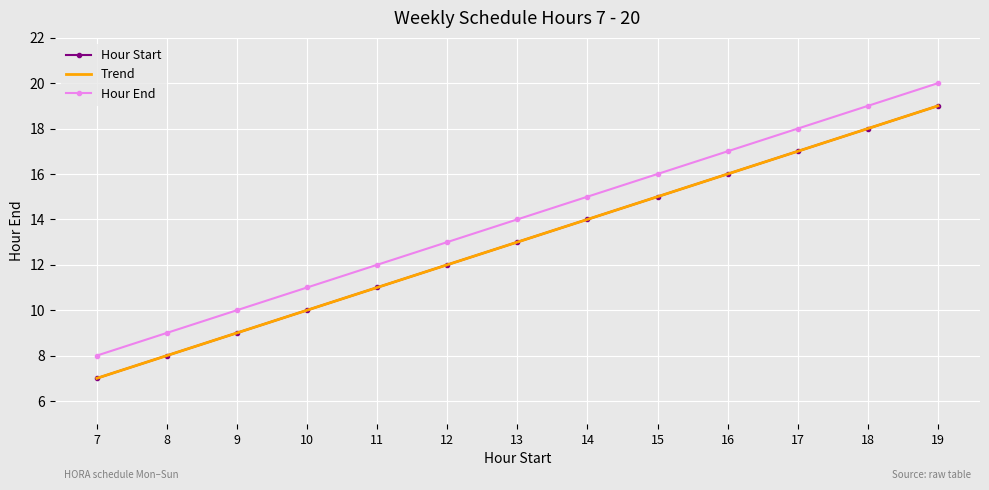

What is the total value across all series at 15?

46.0